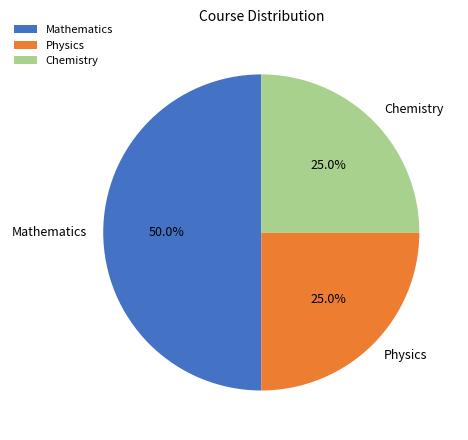

The Chemistry slice represents 25% of the pie. True or false?

True